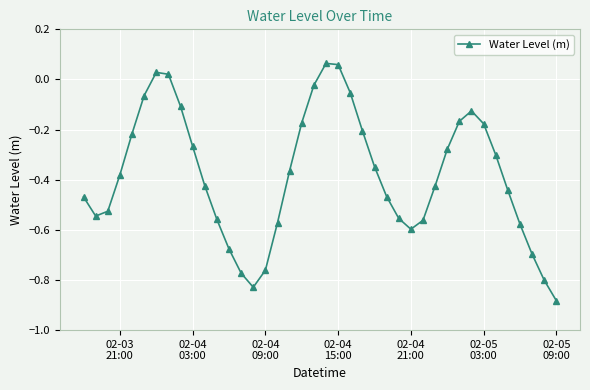

What is the sum of all values?

-15.2